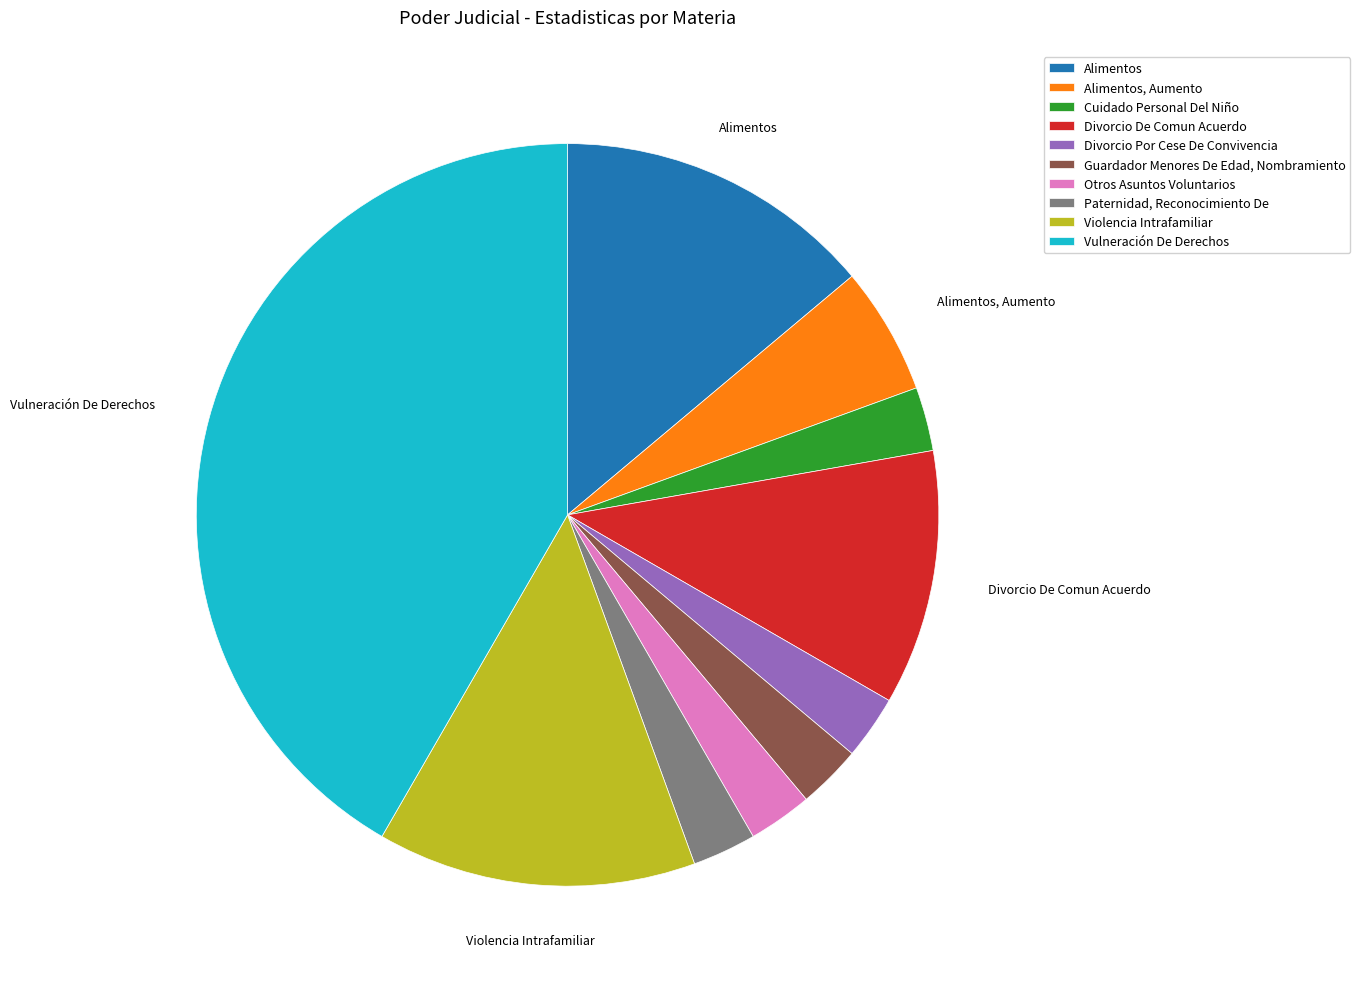

How many segments does this pie chart have?

10